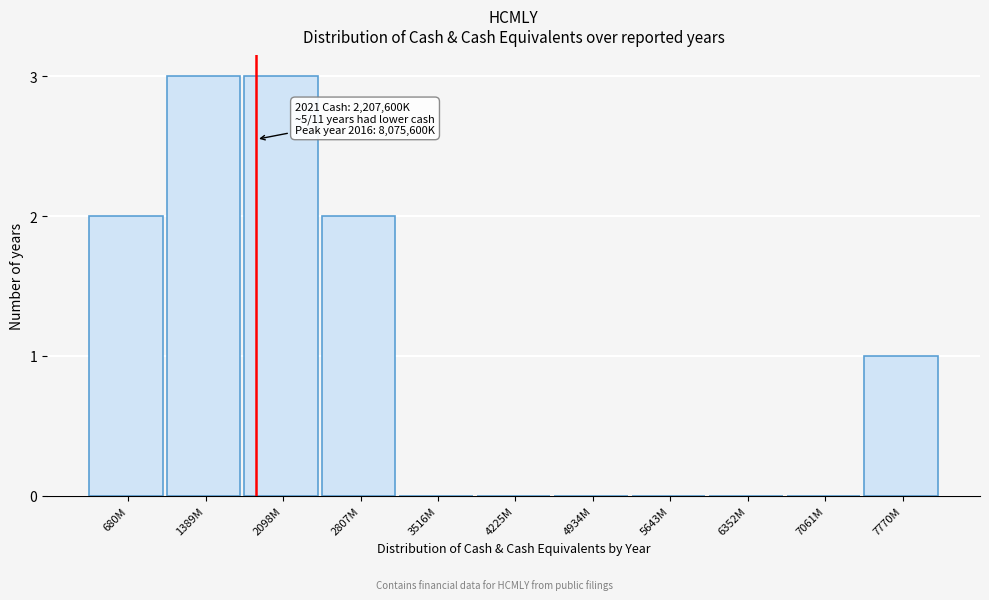

Reading right to left, what are all the values shown in this chart?

7770M=1	7061M=0	6352M=0	5643M=0	4934M=0	4225M=0	3516M=0	2807M=2	2098M=3	1389M=3	680M=2